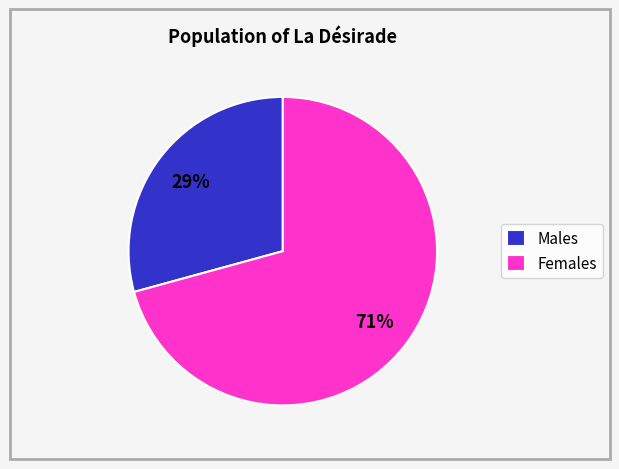

To the nearest percent, what is the average slice percentage?

50%